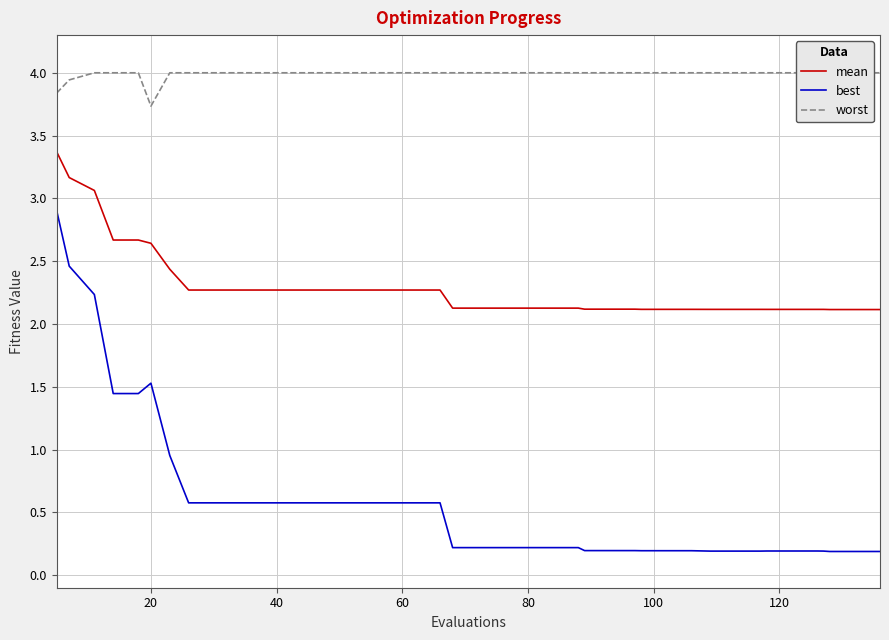

Which series has the widest spread of values?

best